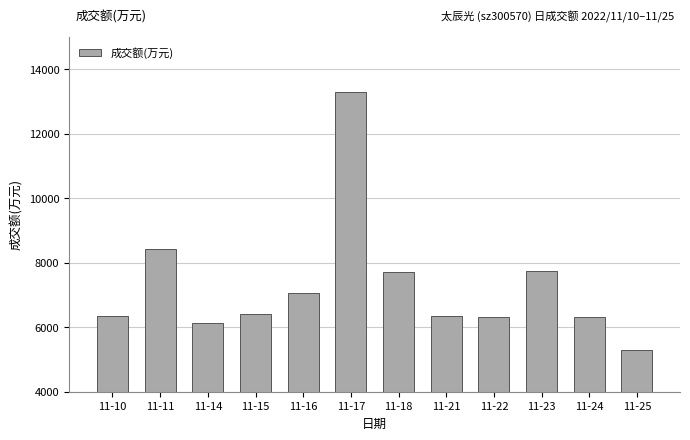

What is the change in value from 11-14 to 11-17?

+7163